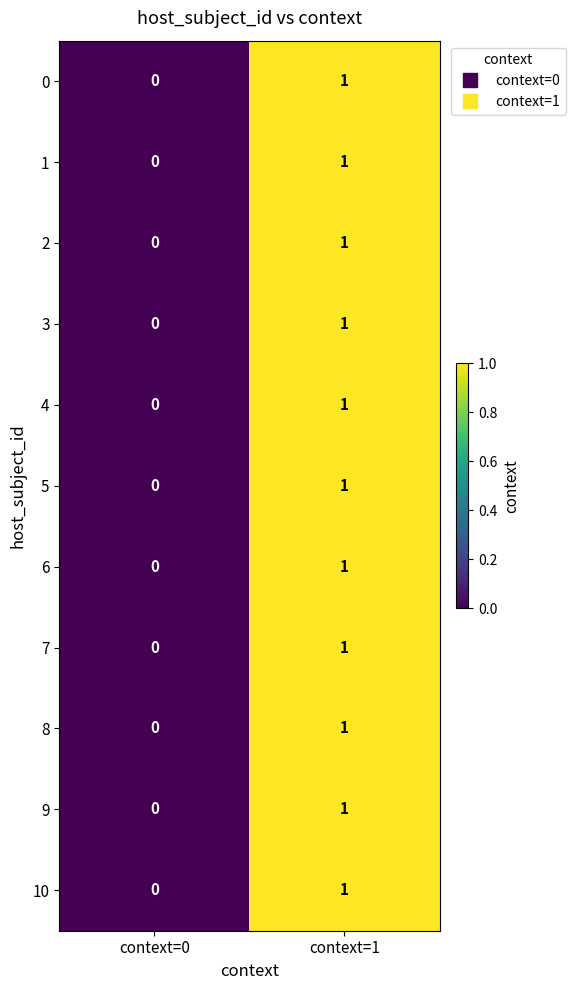

What is the total value across all series at context=1?

11